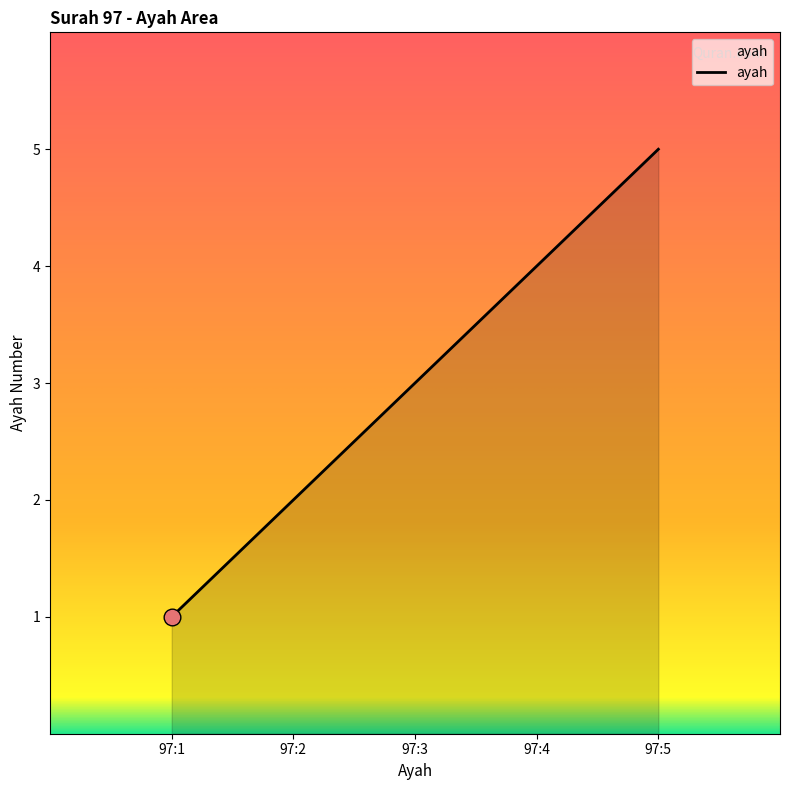

List the labels in order of value, smallest first.

97:1, 97:2, 97:3, 97:4, 97:5